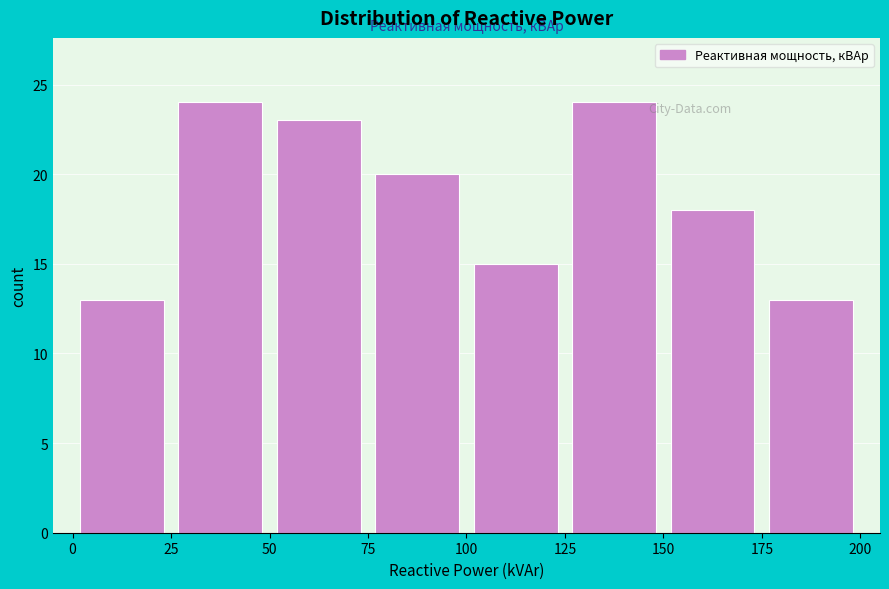

Reading left to right, list every bar in this chart as the range it spans on the x-axis followed by its height. The values are not printed on the chart, so give them approximately, as read against the axis.

0 to 25: 13
25 to 50: 24
50 to 75: 23
75 to 100: 20
100 to 125: 15
125 to 150: 24
150 to 175: 18
175 to 200: 13